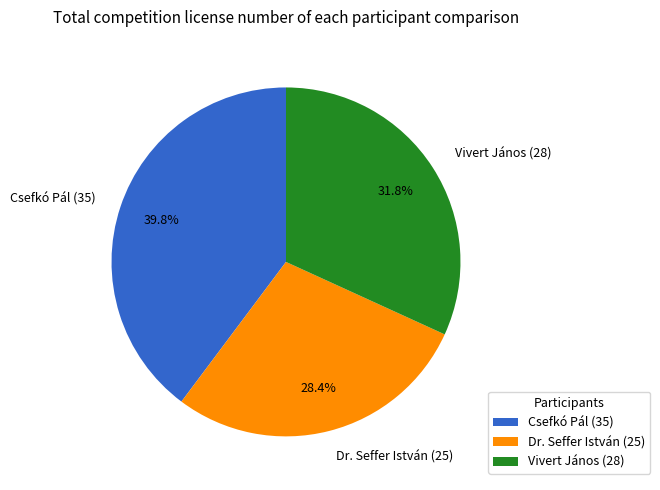

Which slice is the smallest?

Dr. Seffer István